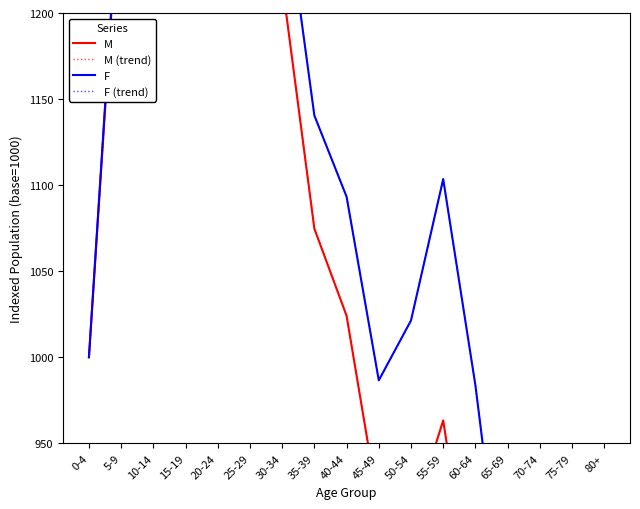

Is this an area chart (filled region under the line)?

No